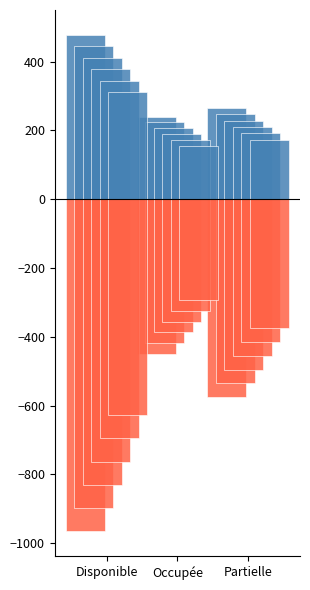

Rank the series at Occupée from lowest to highest value.

Effectif (neg), Nombre_Heures_Travaillées